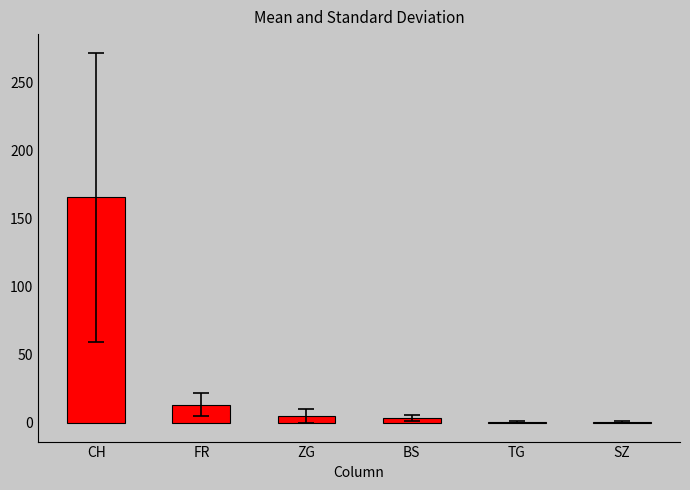

What is the approximate value at CH?

165.5